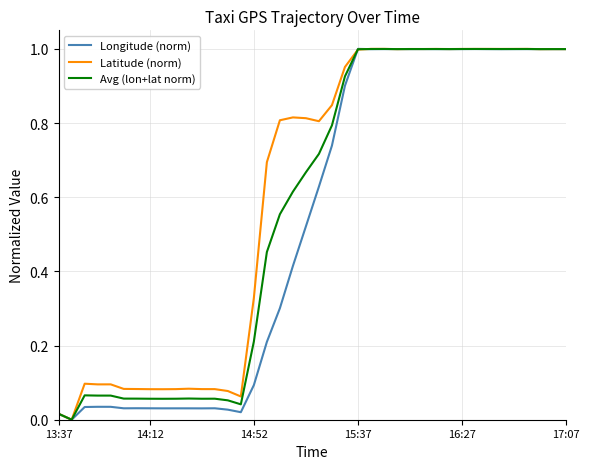

Rank the series by their average value, from highest to lowest.

Latitude (norm), Avg (lon+lat norm), Longitude (norm)